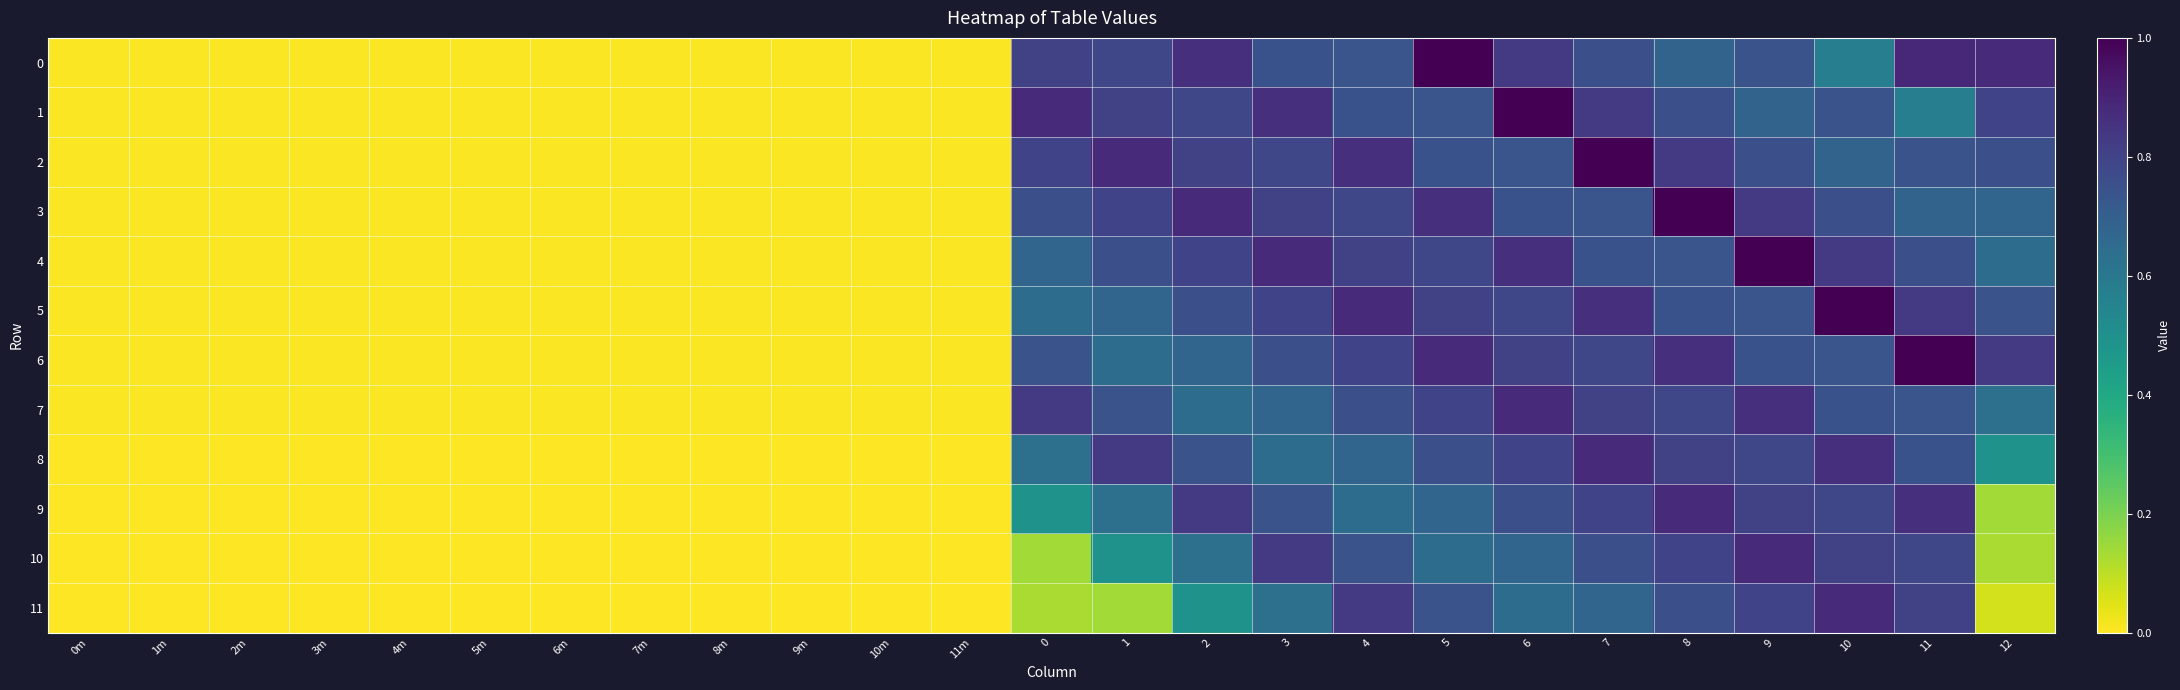

Between 3m and 10, which series saw the biggest shift?

5